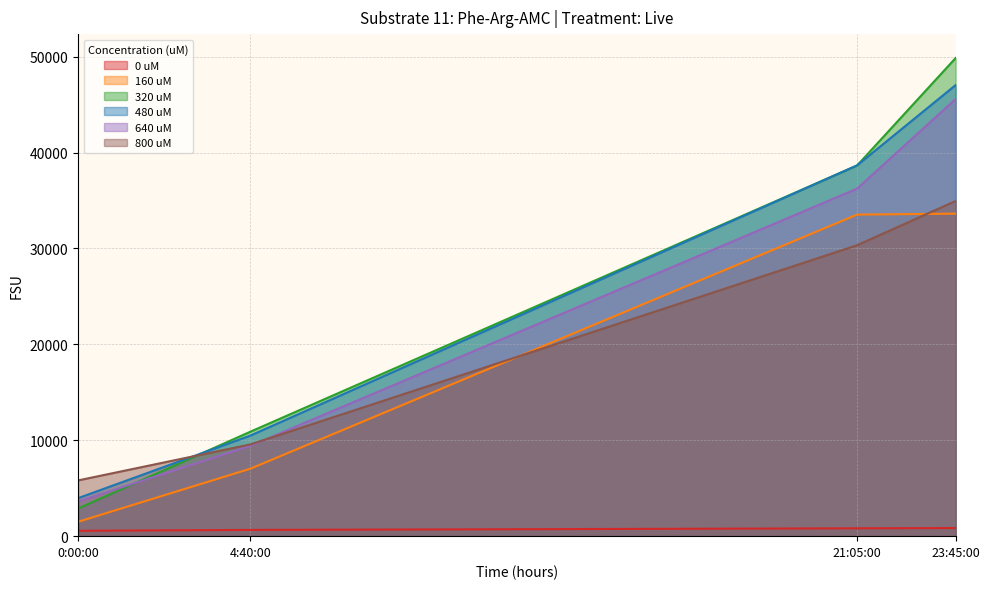

True or false: 480 uM has more than 0 points higher than both neighbors.

False